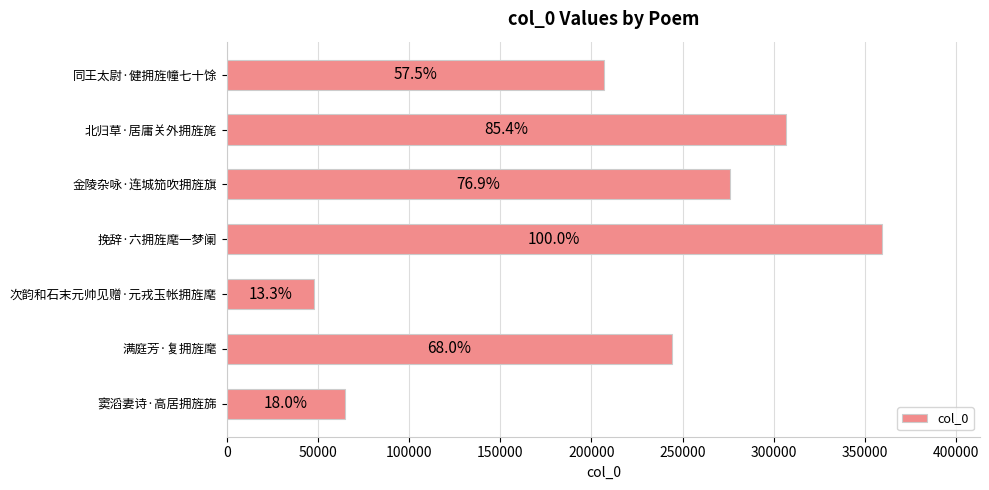

What is the difference between the maximum and minimum values?

311505